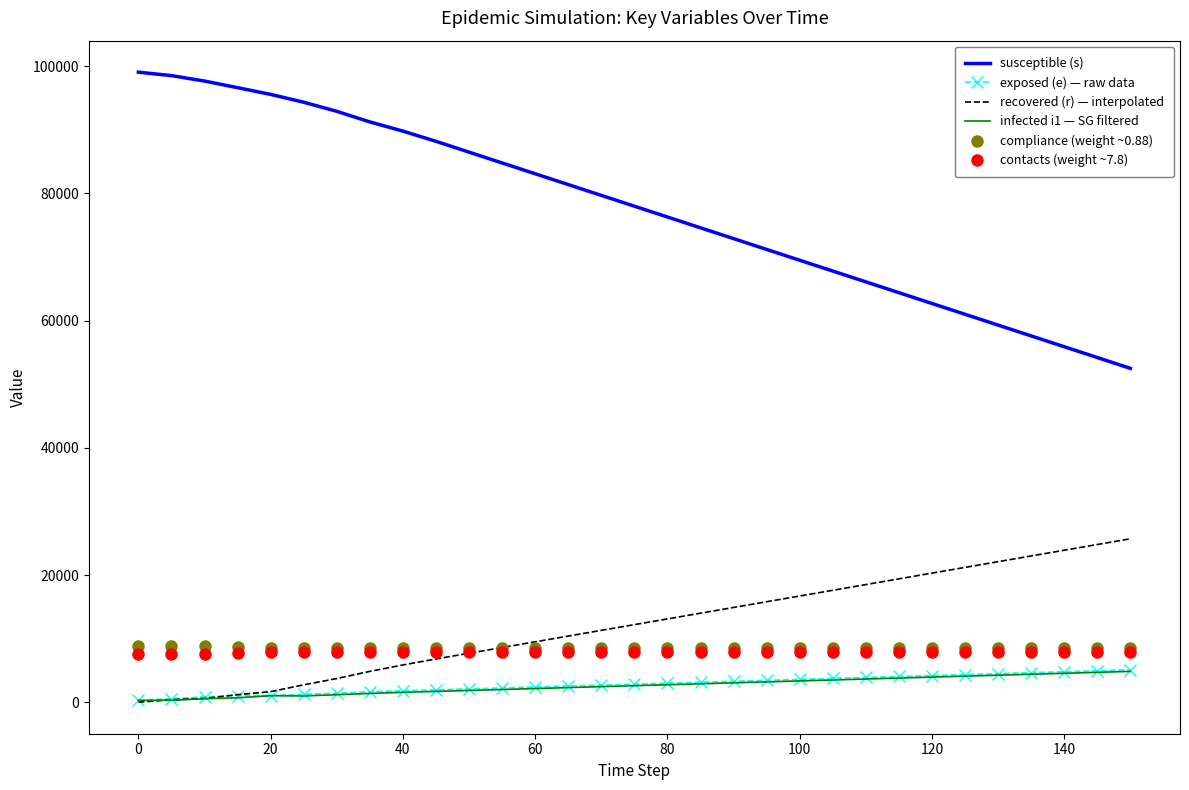

What is the highest value of the exposed (e) — raw data series?

5100